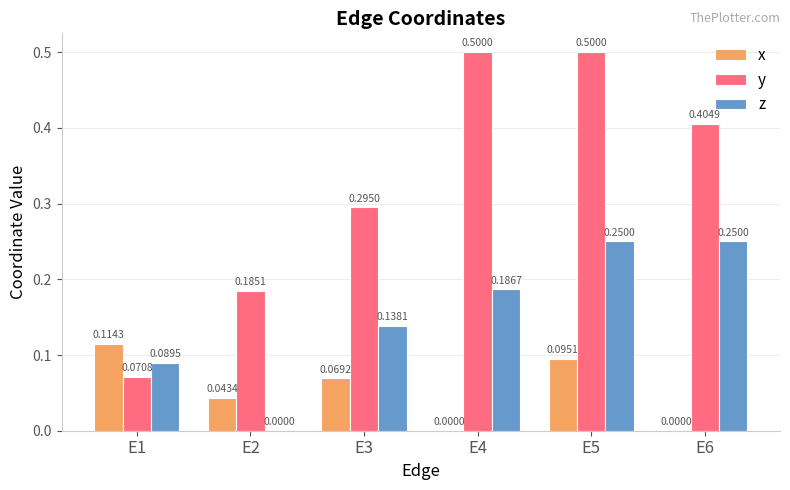

What is the sum of the y values at E6 and E5?

0.9